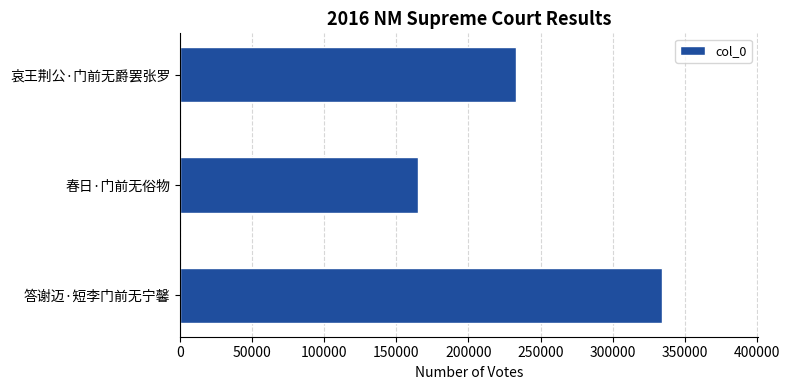

Does the chart contain stacked bars?

No